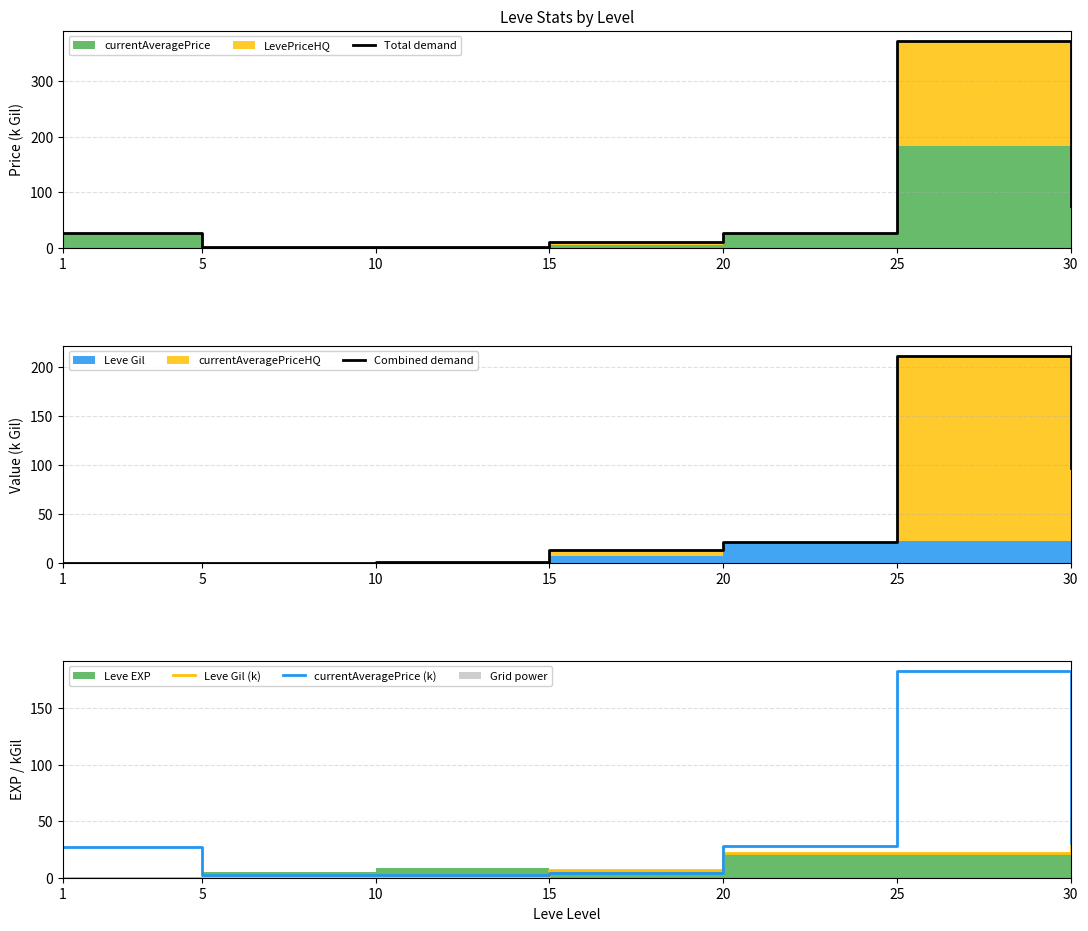

What is the total value across all series at 5?

5.5